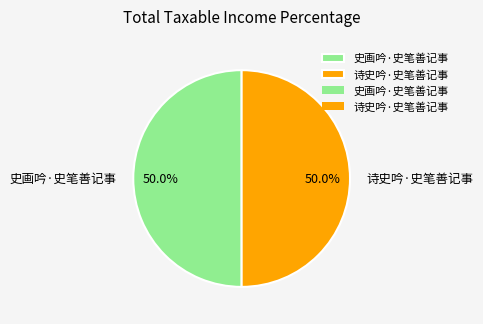

What is the total percentage of 诗史吟·史笔善记事 and 史画吟·史笔善记事?

100.0%